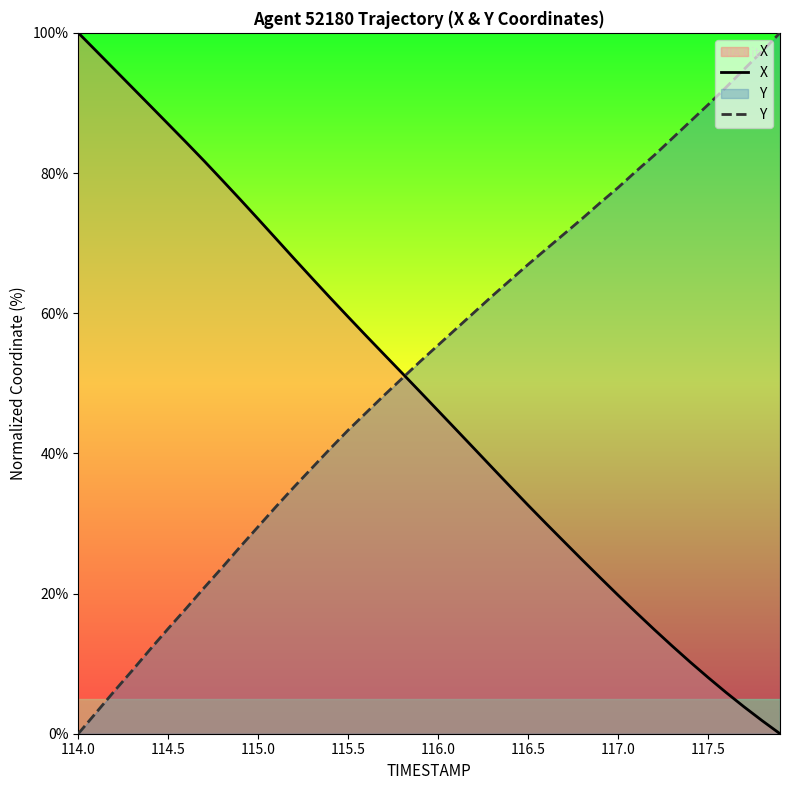

True or false: Y has a value of 29.5 at 115.0.

True